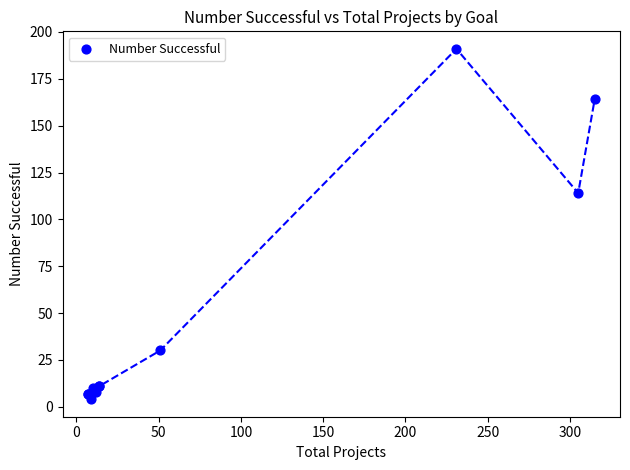

What Y value in the scatter plot is closest to 97?

114